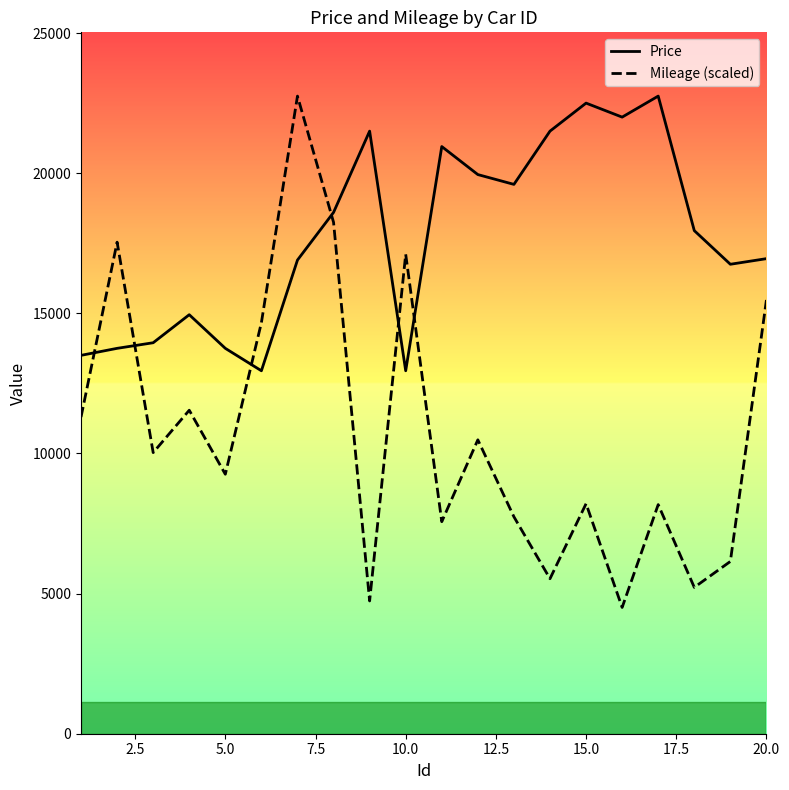

How many lines are shown in the chart?

2